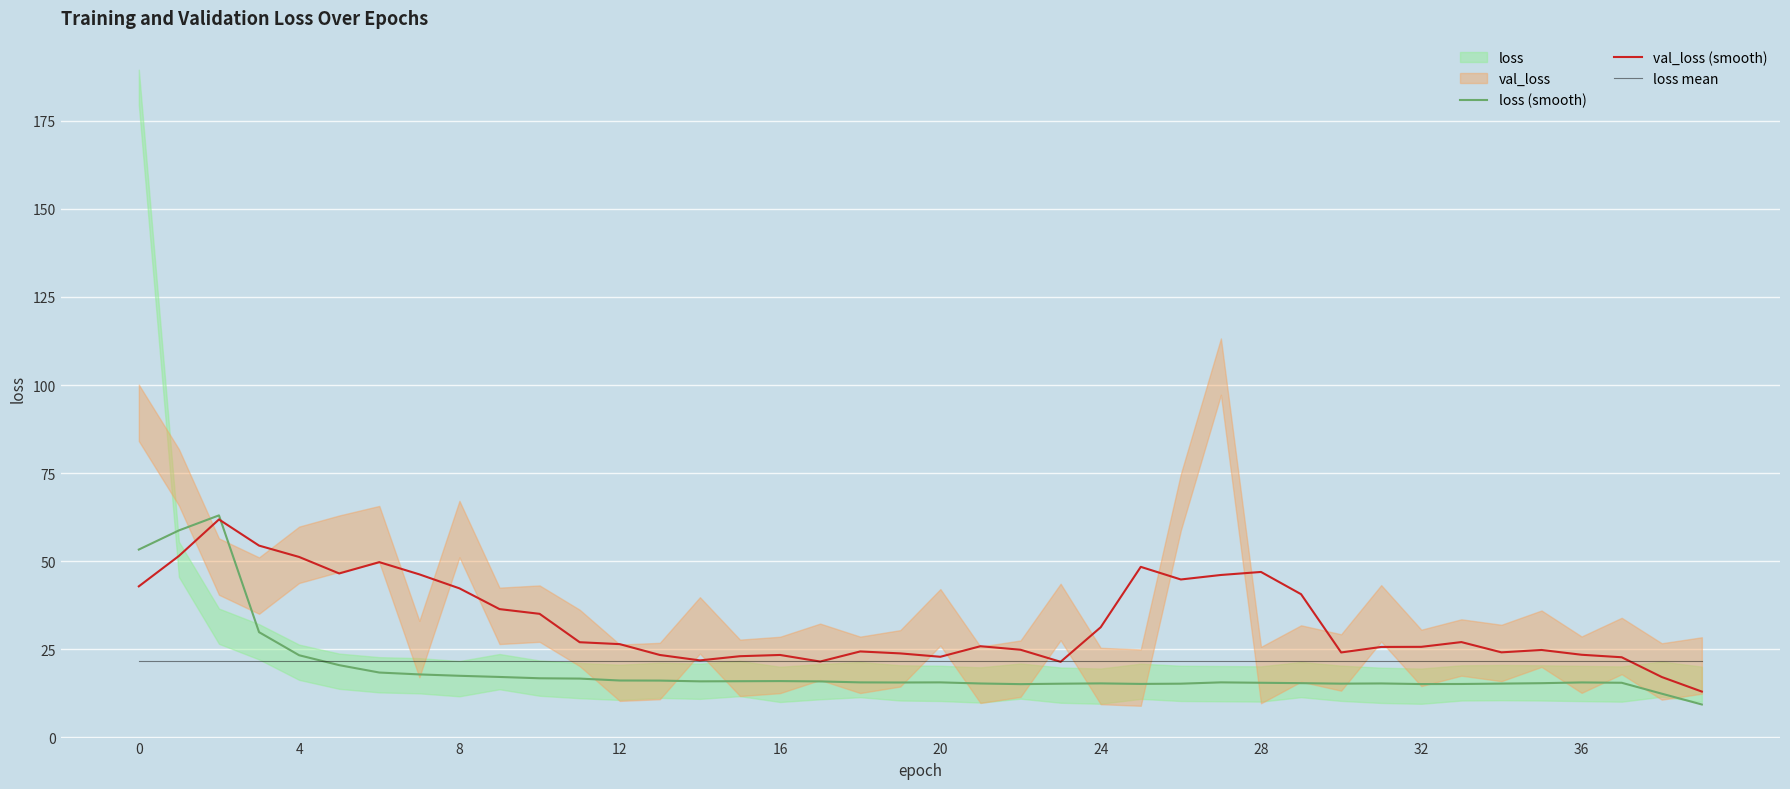

At how many categories does at least one series exceed 57?

2